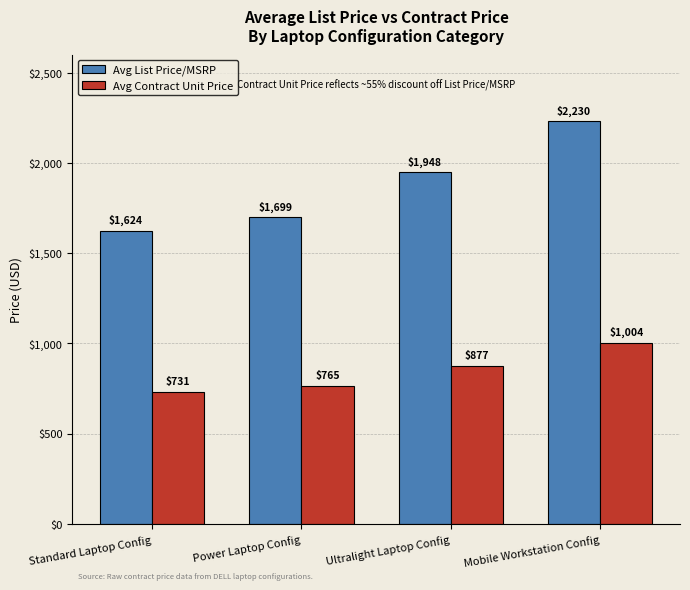

What is the total value across all series at Power Laptop Config?

2463.7